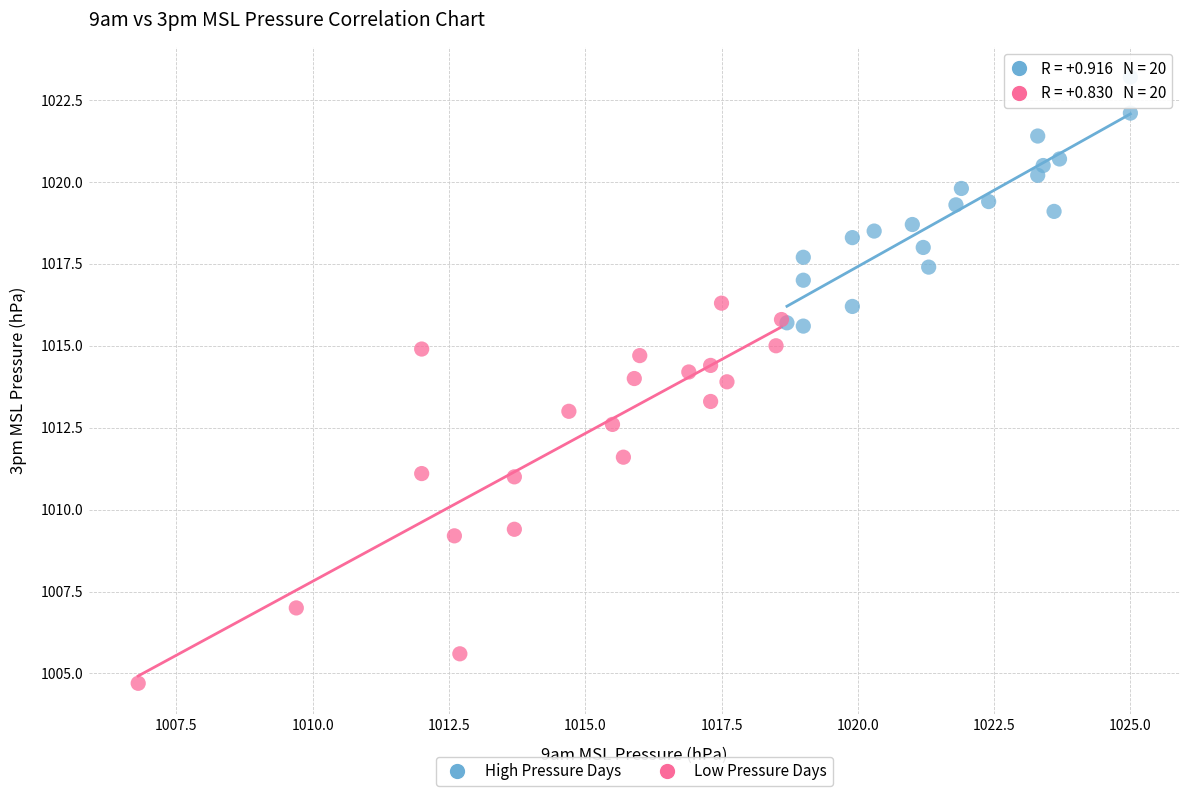

Which series contains the lowest Y value?

Low Pressure Days